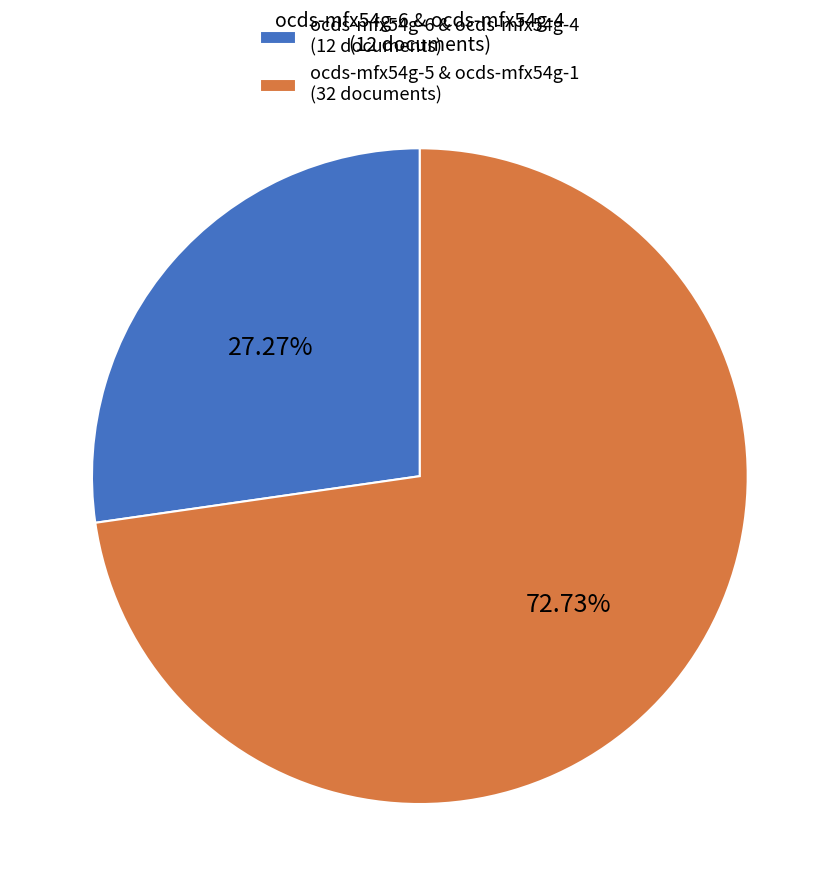

What is the largest slice in the pie chart?

ocds-mfx54g-5 & ocds-mfx54g-1 (32 documents)